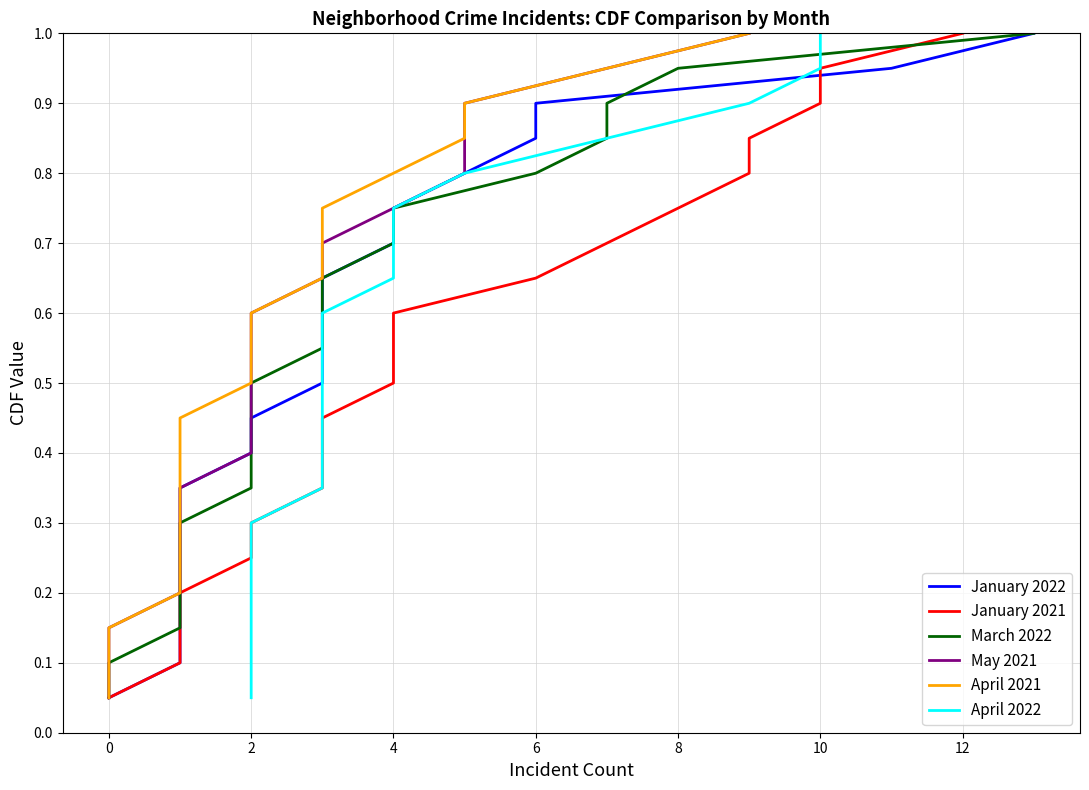

Is the value of May 2021 at 0 greater than the value of April 2022 at 14?

No